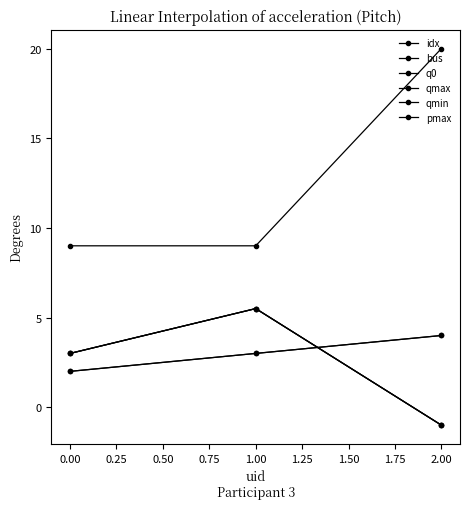

Which series has the widest spread of values?

pmax